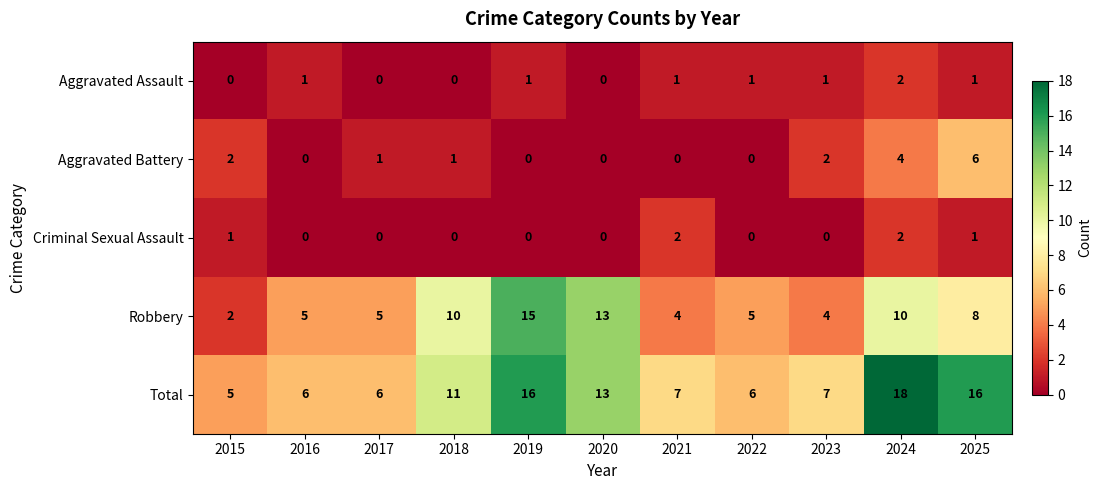

What is the total value across all series at 2020?

26